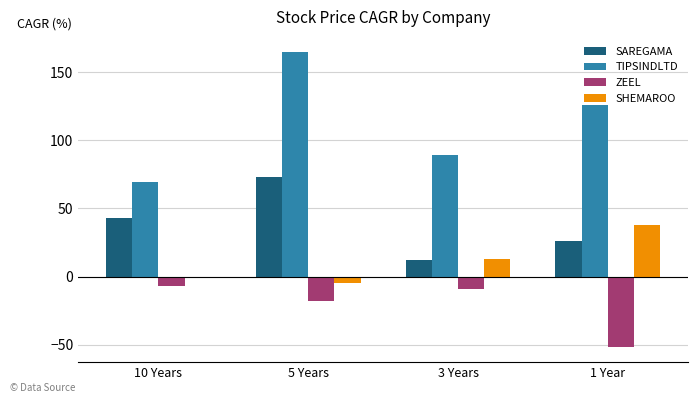

The SHEMAROO series shows -5 at 5 Years. True or false?

True